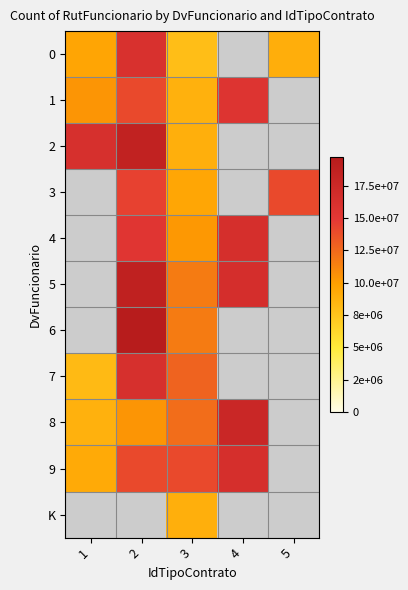

What is the maximum value shown in the chart?

19749861.0